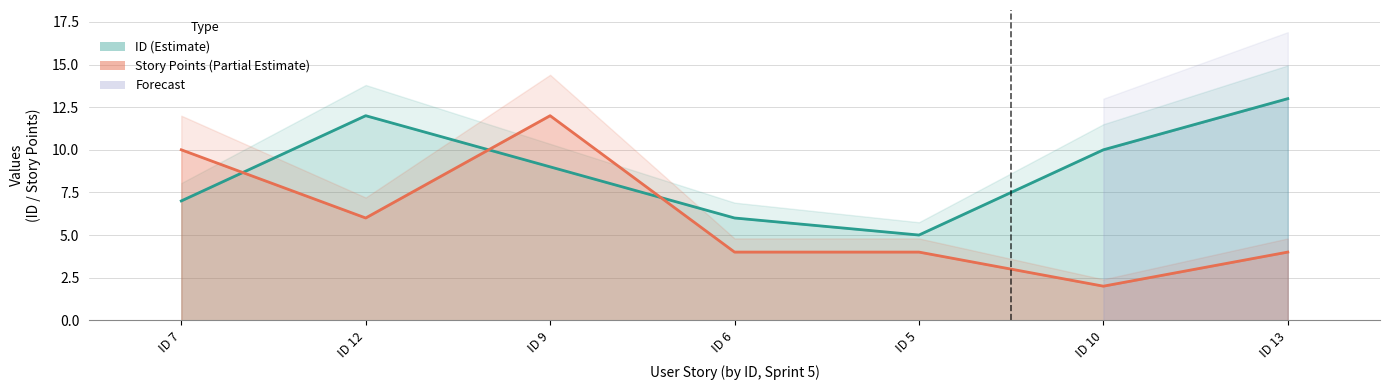

Reading left to right, what are all the values shown in this chart?

ID (line): ID 7=7	ID 12=12	ID 9=9	ID 6=6	ID 5=5	ID 10=10	ID 13=13
Story Points (line): ID 7=10	ID 12=6	ID 9=12	ID 6=4	ID 5=4	ID 10=2	ID 13=4